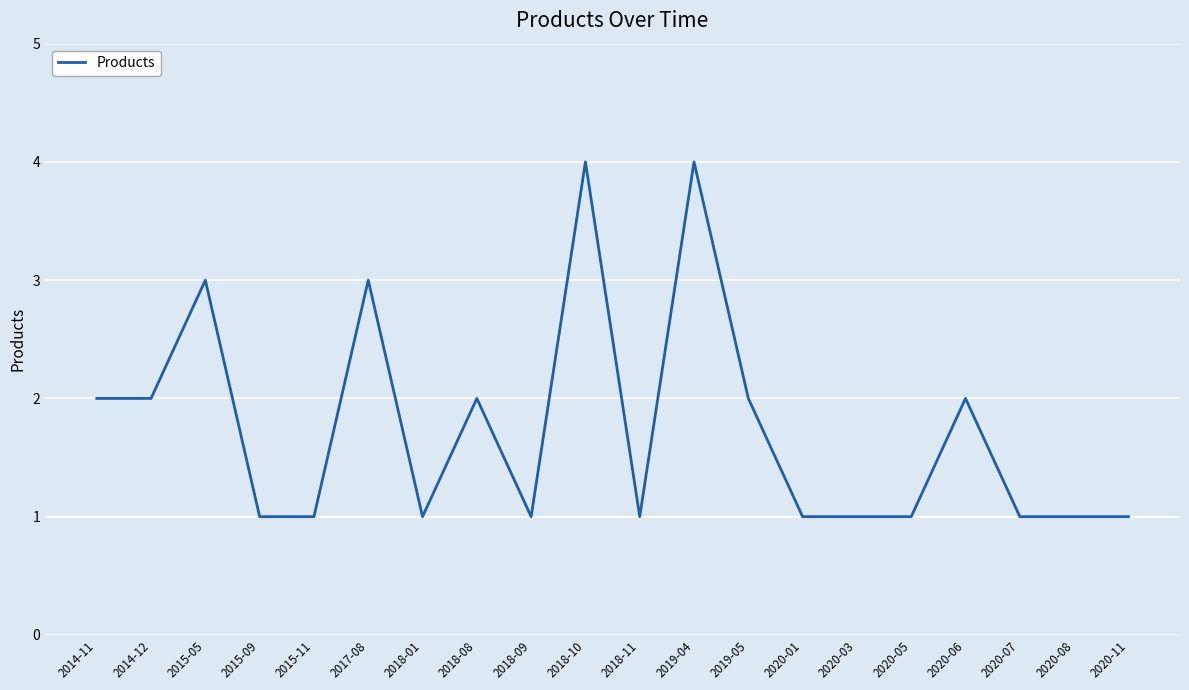

Reading right to left, what are all the values shown in this chart?

1	1	1	2	1	1	1	2	4	1	4	1	2	1	3	1	1	3	2	2